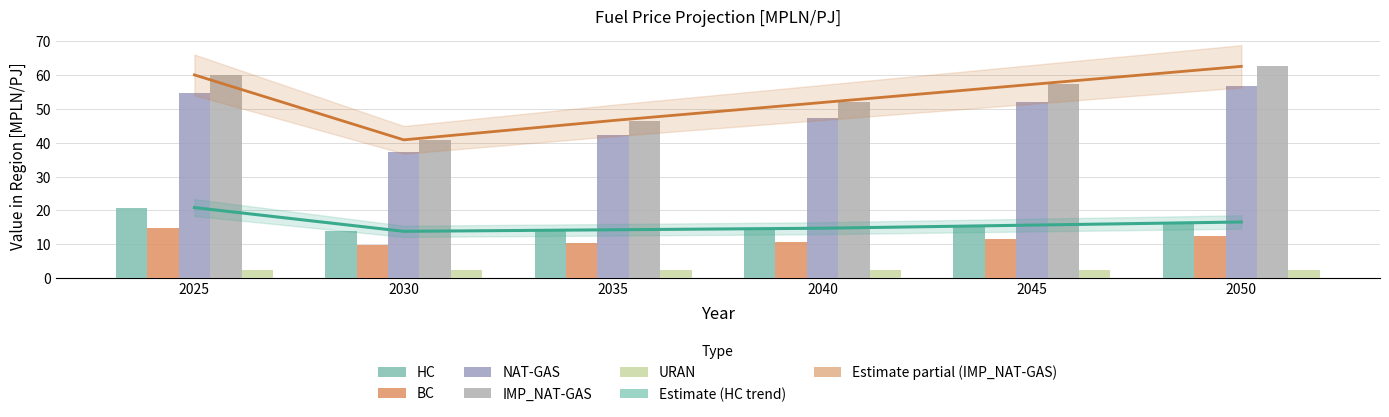

At how many categories does at least one series exceed 2?

6